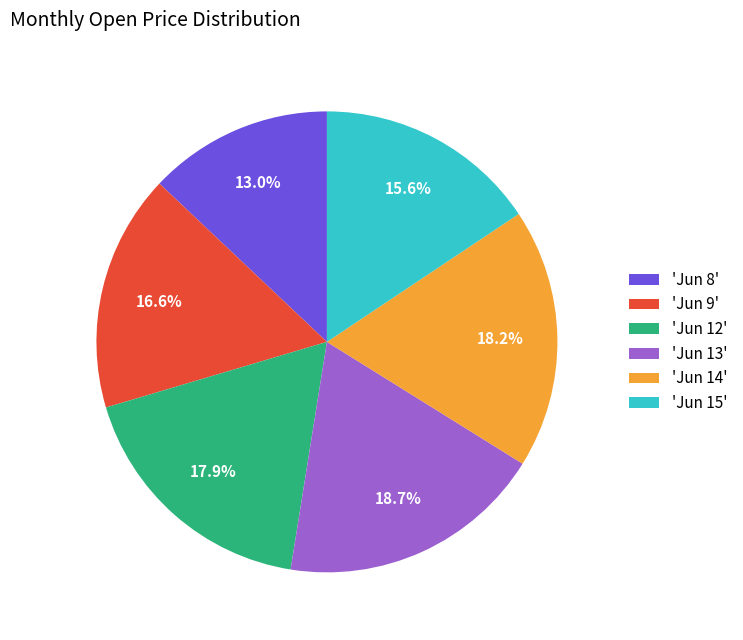

To the nearest percent, what is the average slice percentage?

17%